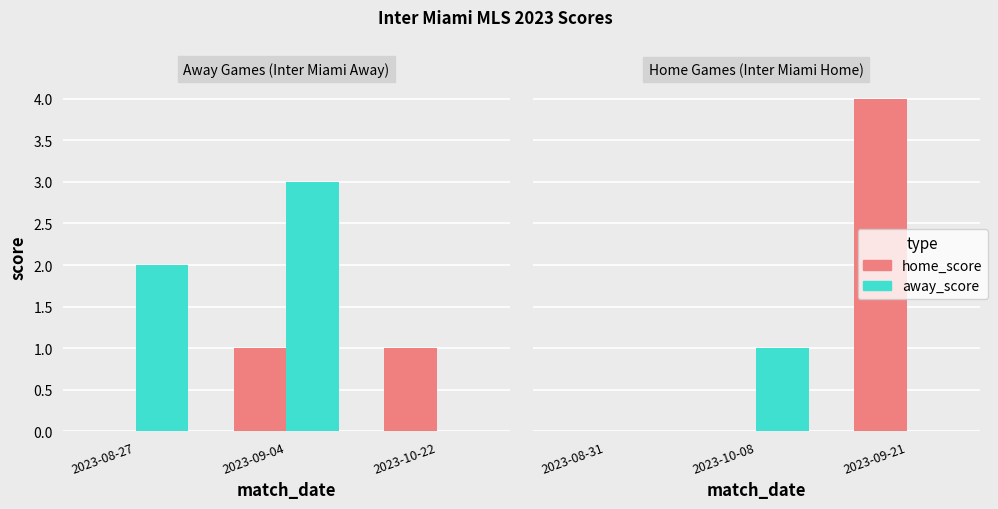

What is the value of the home_score bar at the 3rd from the left?

4